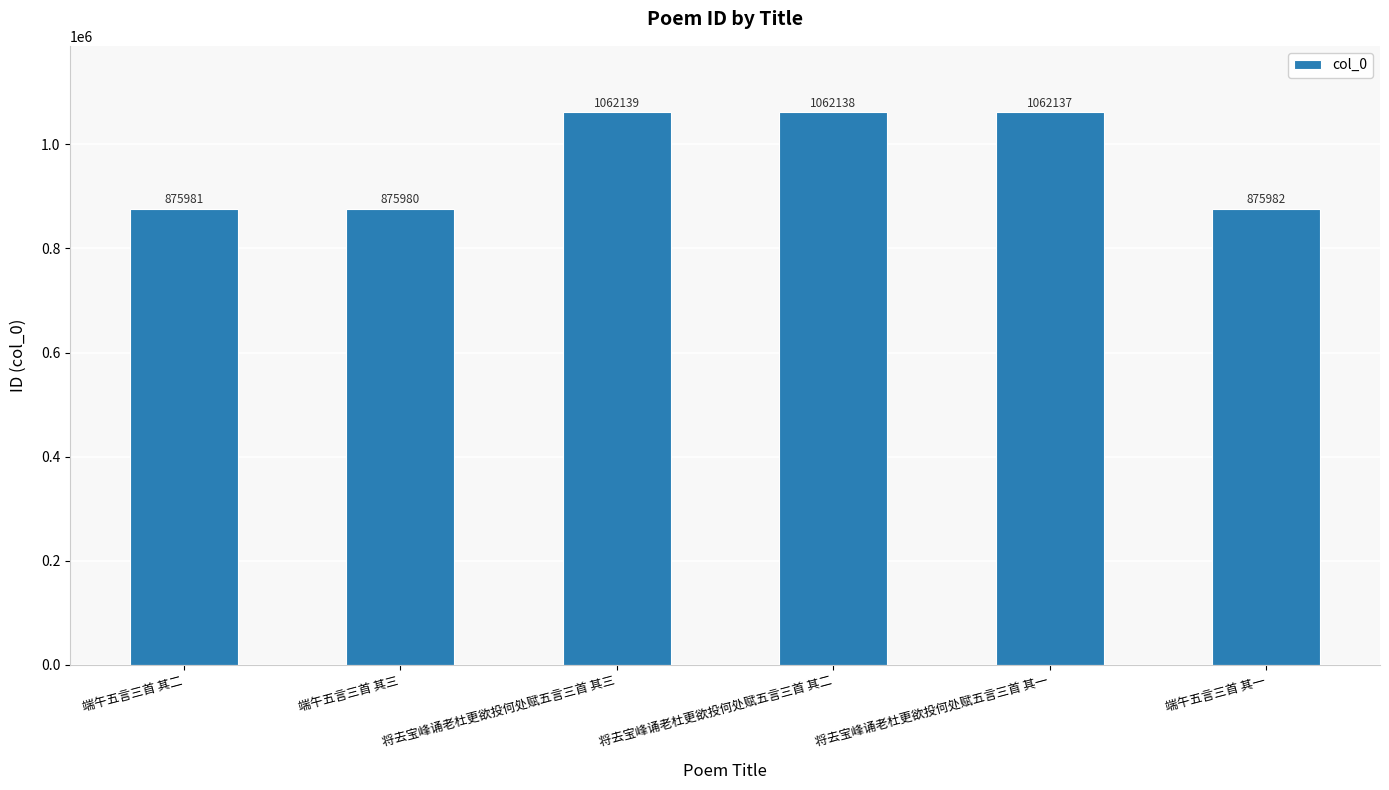

Which label corresponds to the largest value in the chart?

将去宝峰诵老杜更欲投何处赋五言三首 其三